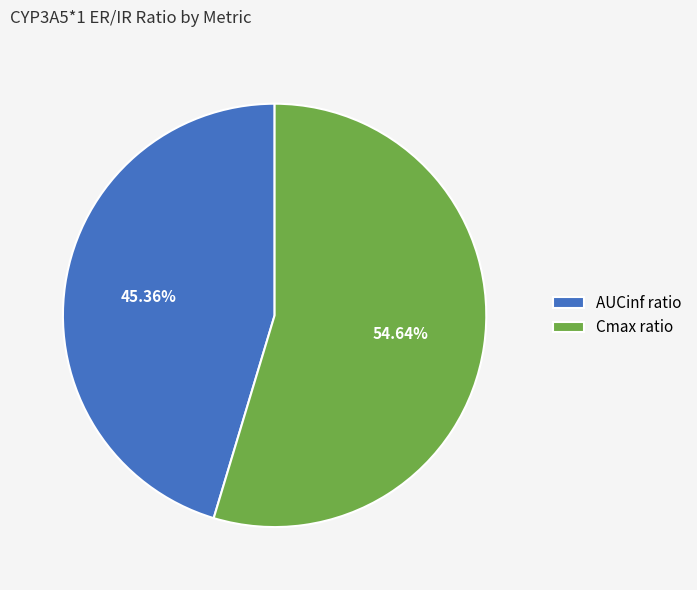

To the nearest percent, what is the average slice percentage?

50%